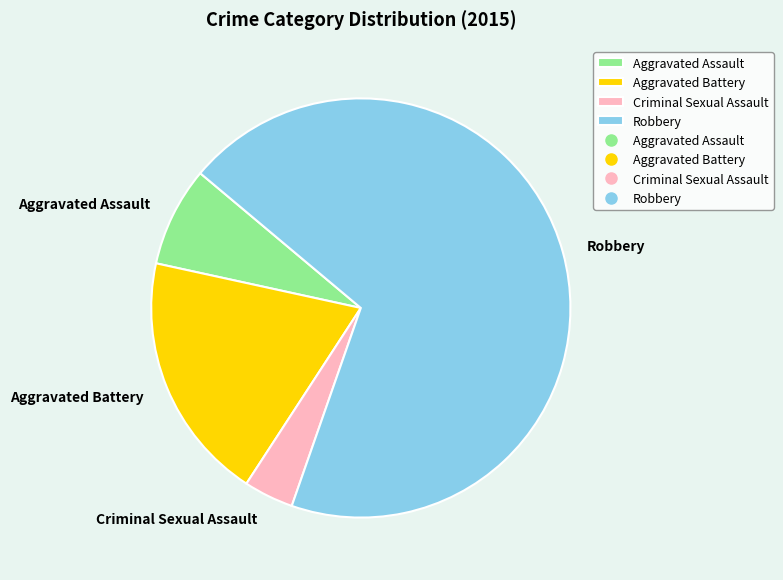

Do Aggravated Assault and Aggravated Battery together represent more than half of the pie?

No